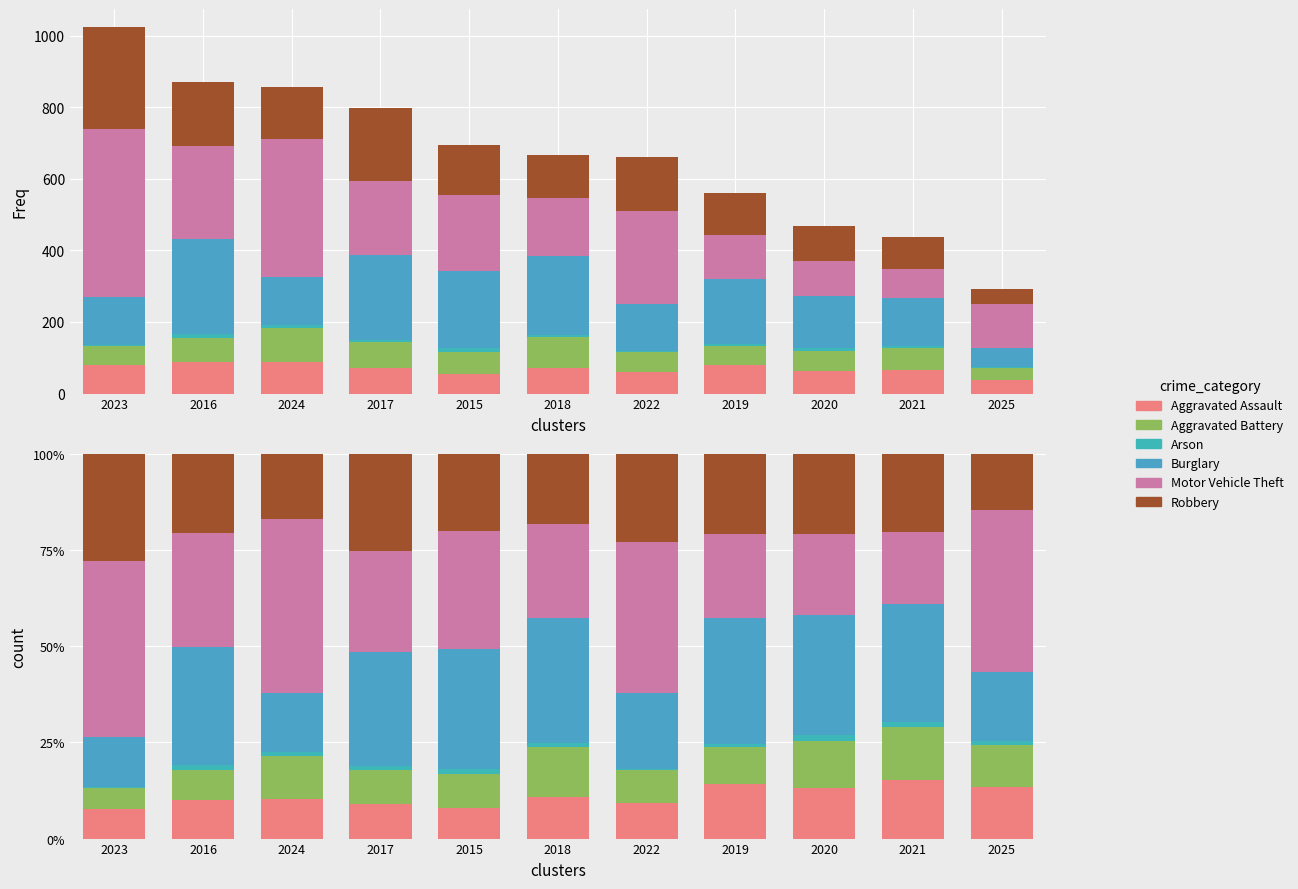

How many series are shown in this chart?

6